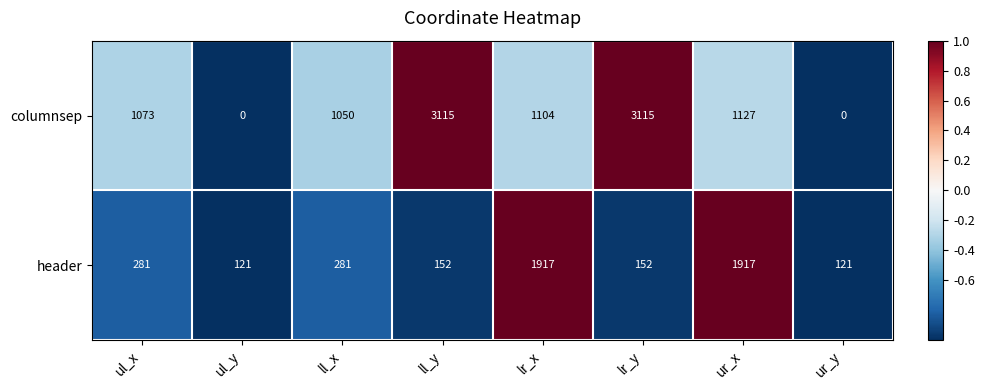

Count the number of categories in the chart.

8